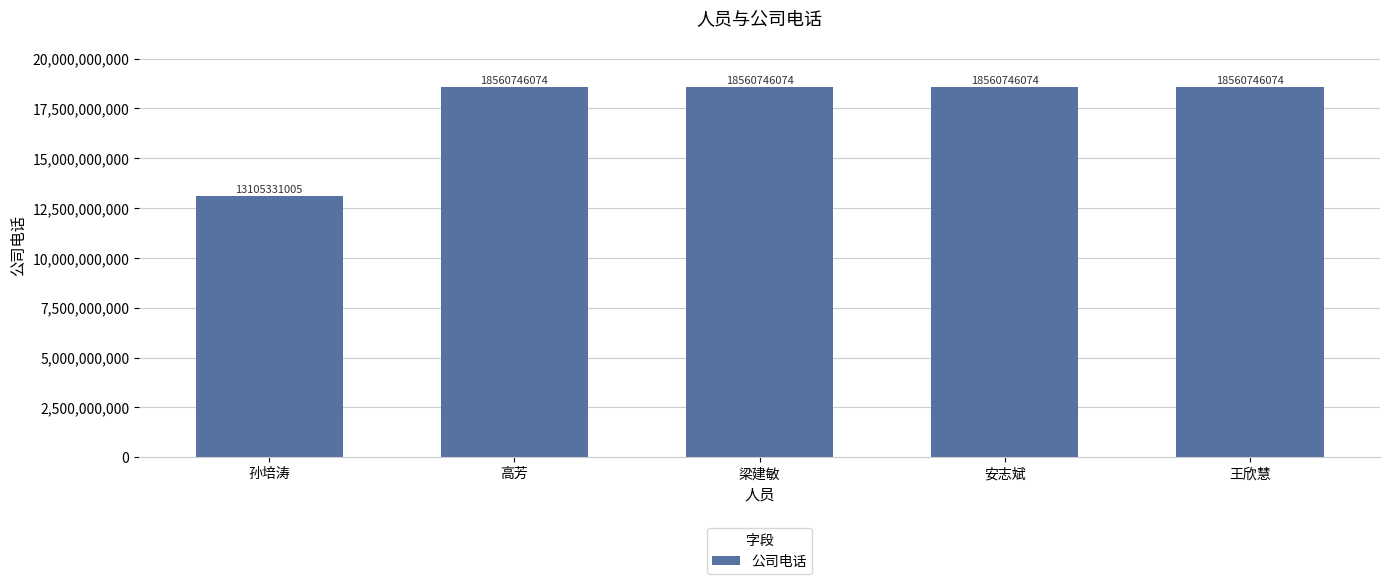

The chart shows a value of 23567072972 at 孙培涛. True or false?

False